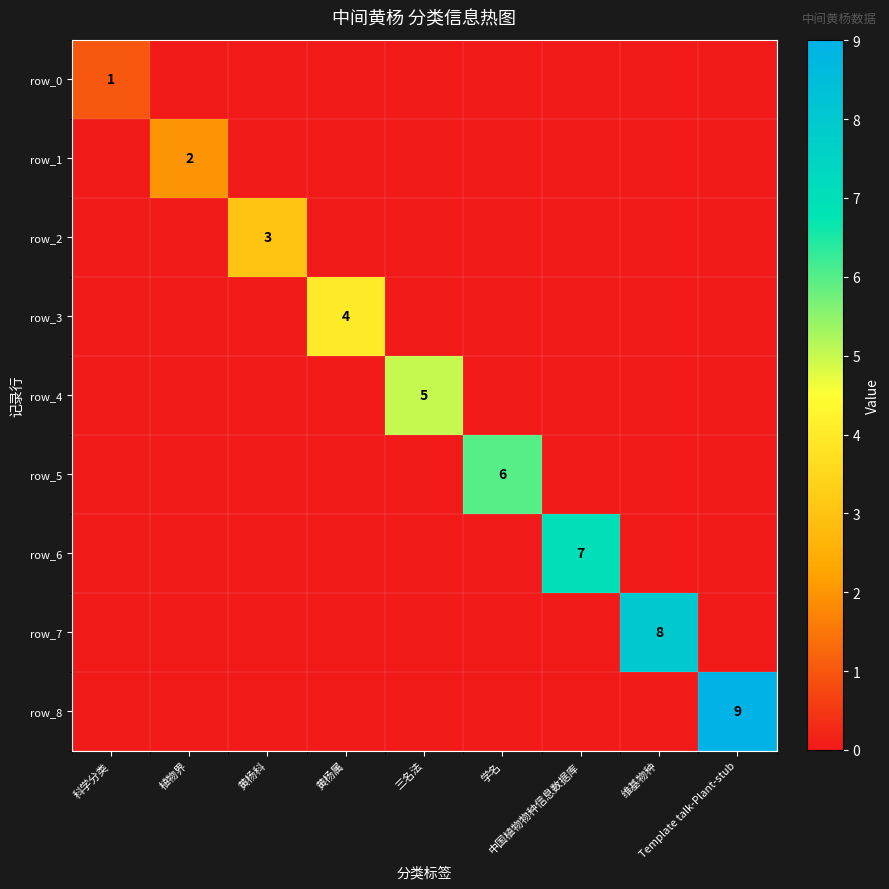

True or false: row_3 has a value of 0 at 黄杨科.

True